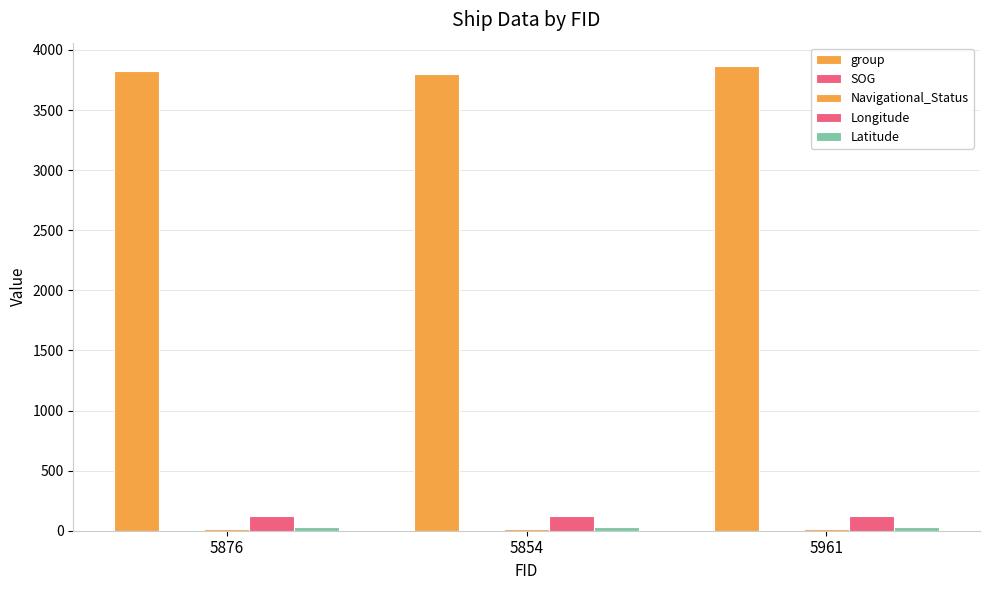

What is the difference between the highest and lowest values at 5876?

3821.8